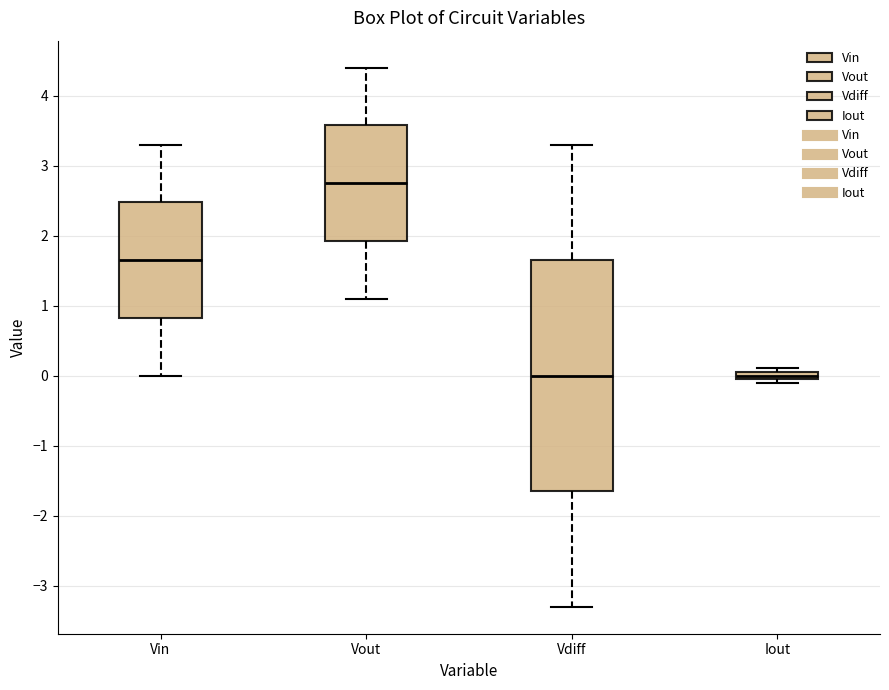

Where is the lower edge of the box for Iout on the y-axis? The values are not printed on the chart, so give them approximately, as read against the axis.

-0.1